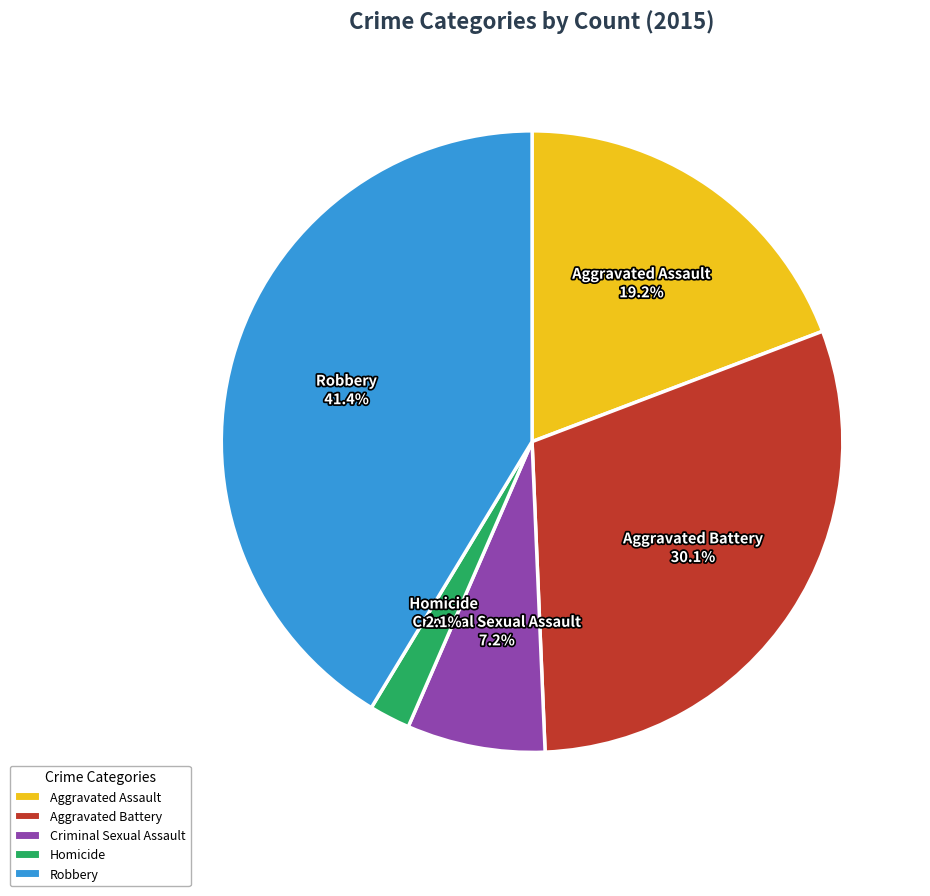

To the nearest percent, what is the combined percentage of Criminal Sexual Assault and Robbery?

49%